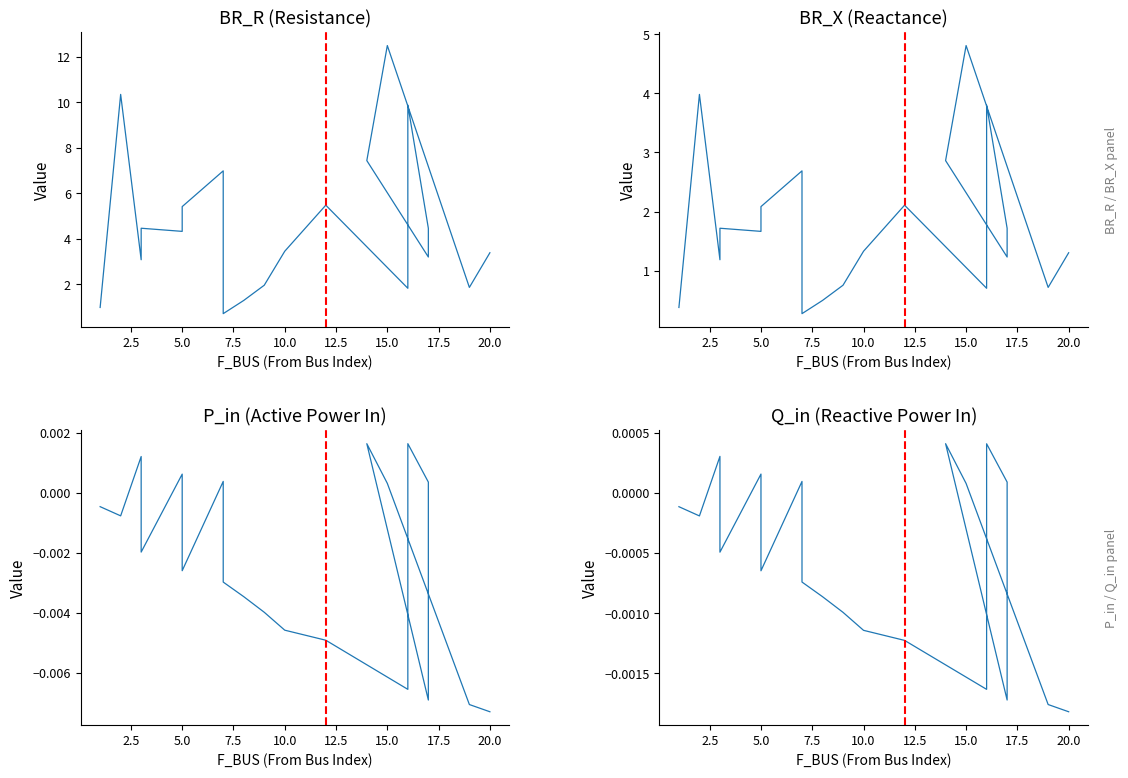

How many data points in P_in are less than 0?

13